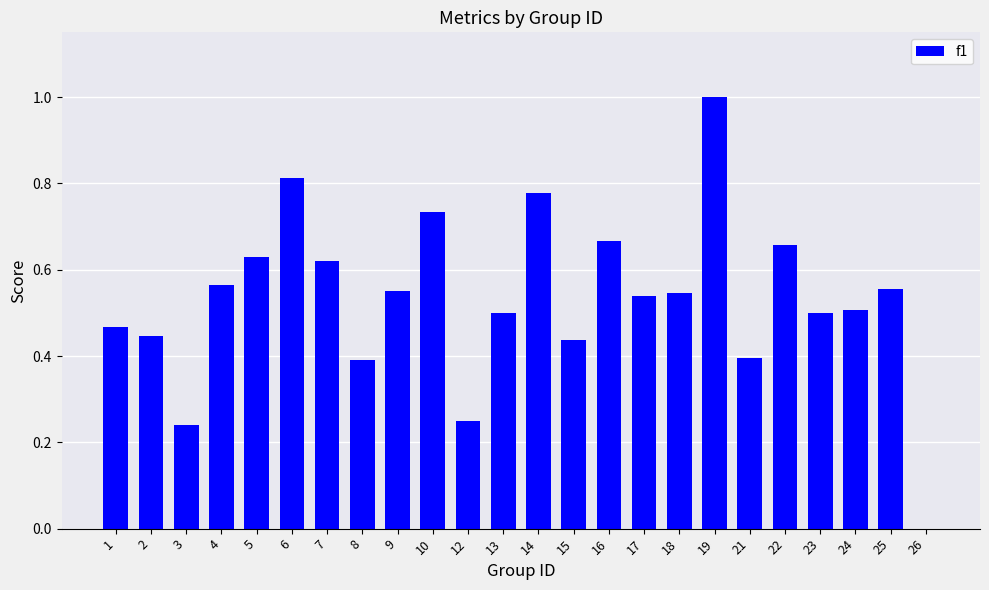

The chart shows a value of 0.1 at 3. True or false?

False